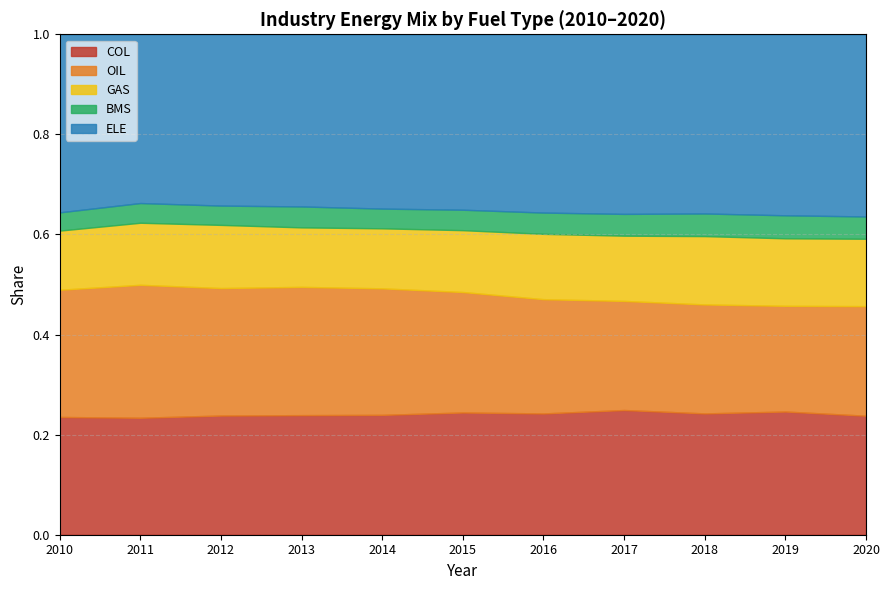

What are all the series names shown in the legend?

COL, OIL, GAS, BMS, ELE